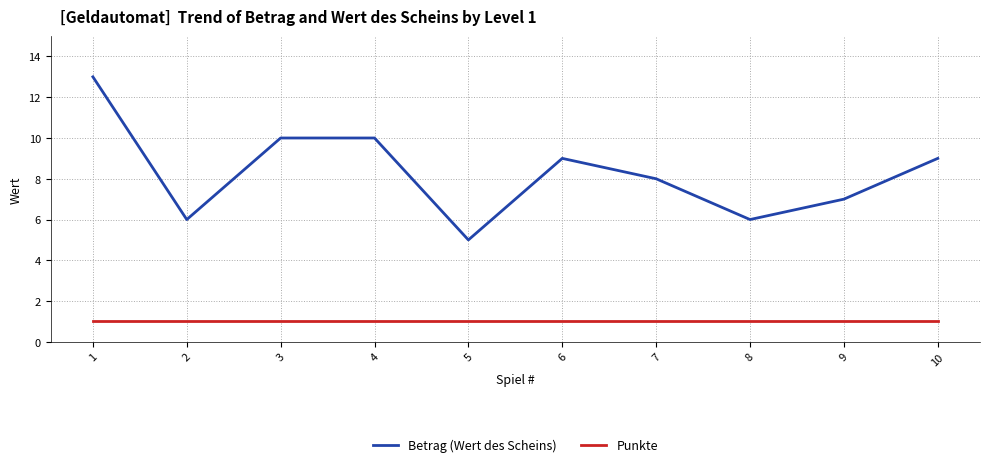

At which category is the sum across all series the highest?

1